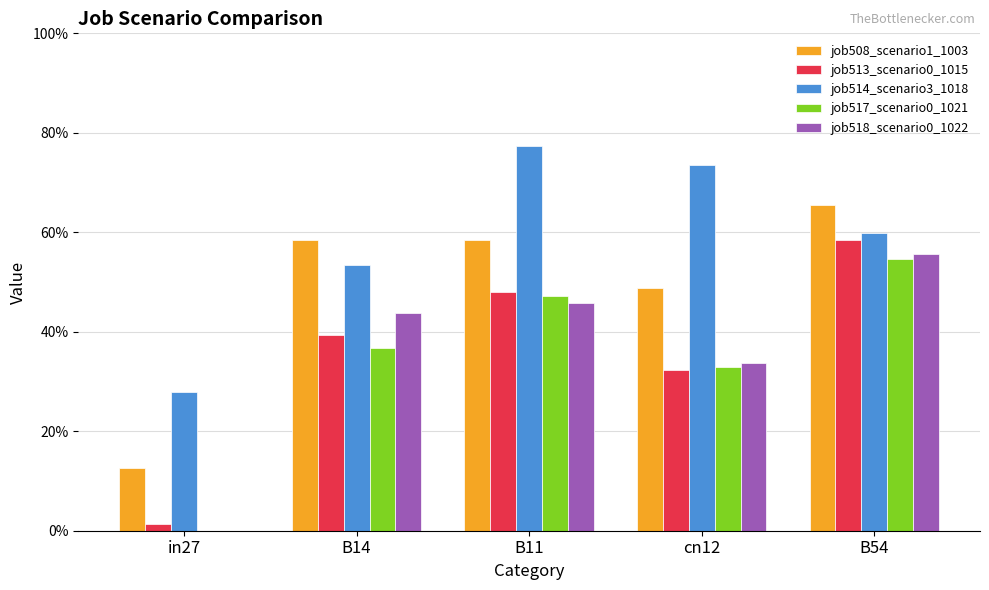

Rank the series at B11 from highest to lowest value.

job514_scenario3_1018, job508_scenario1_1003, job513_scenario0_1015, job517_scenario0_1021, job518_scenario0_1022